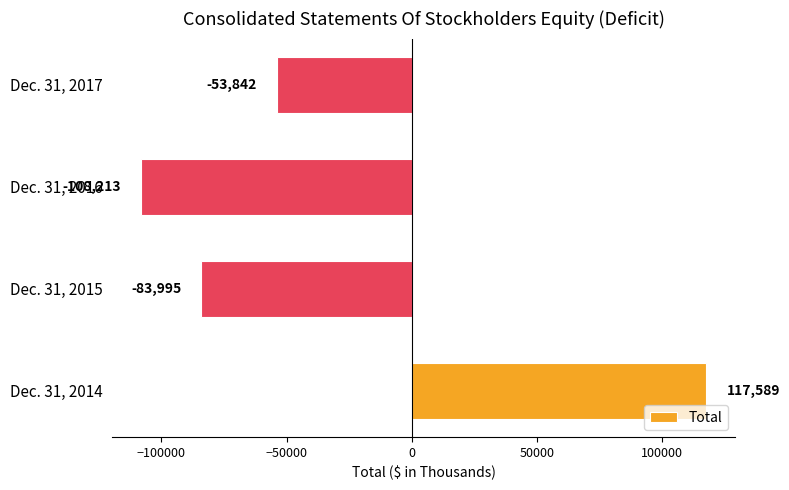

Which has a higher value, Dec. 31, 2017 or Dec. 31, 2014?

Dec. 31, 2014